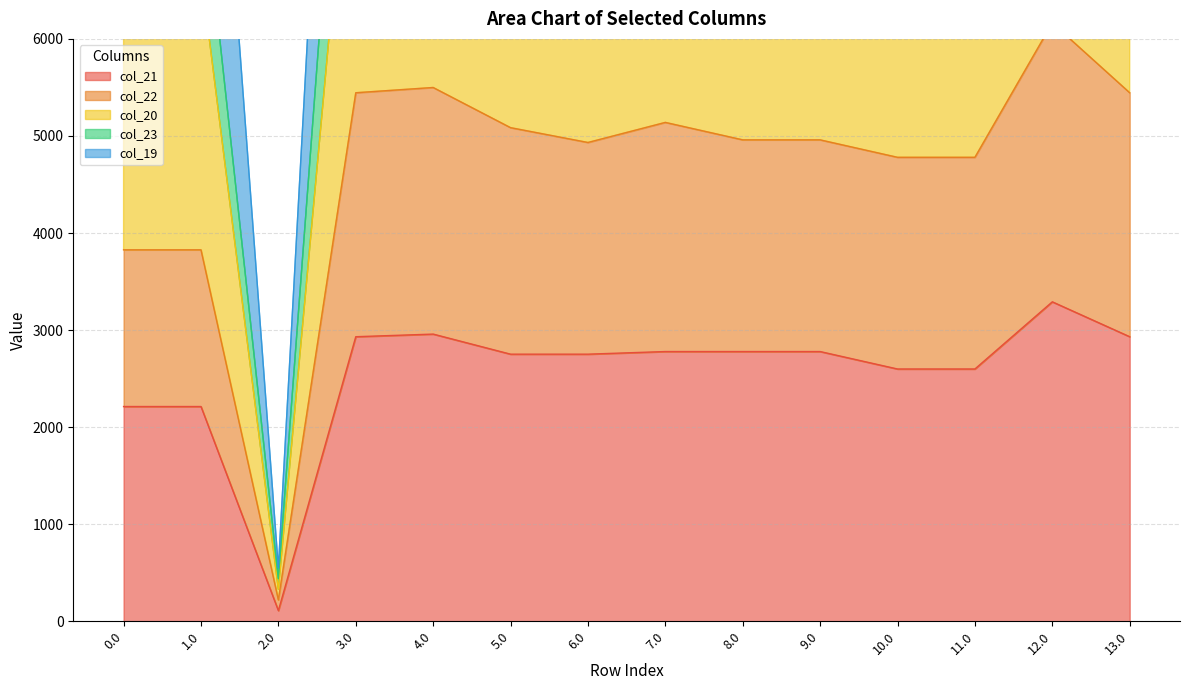

What is the greatest value displayed?

16669.7